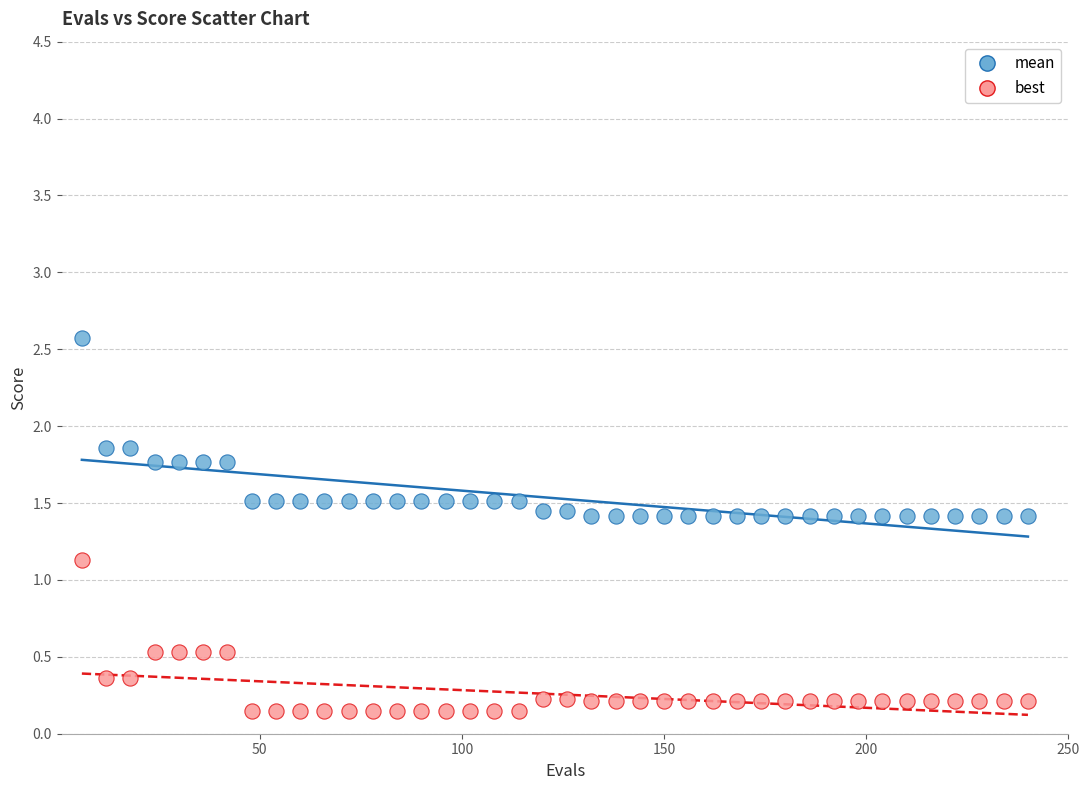

What are all the series names shown in the legend?

mean, best